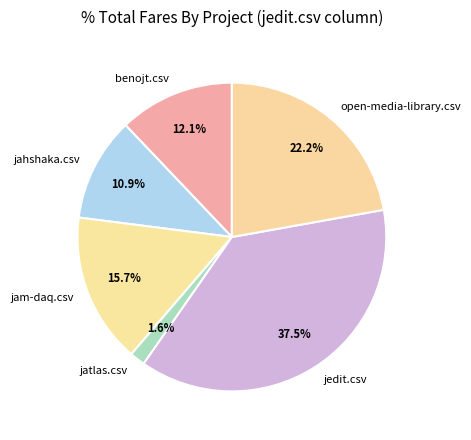

Between jahshaka.csv and open-media-library.csv, which is larger?

open-media-library.csv